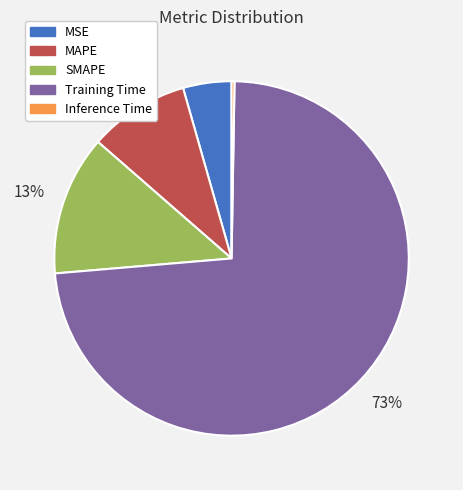

True or false: MAPE accounts for 9% of the total.

True